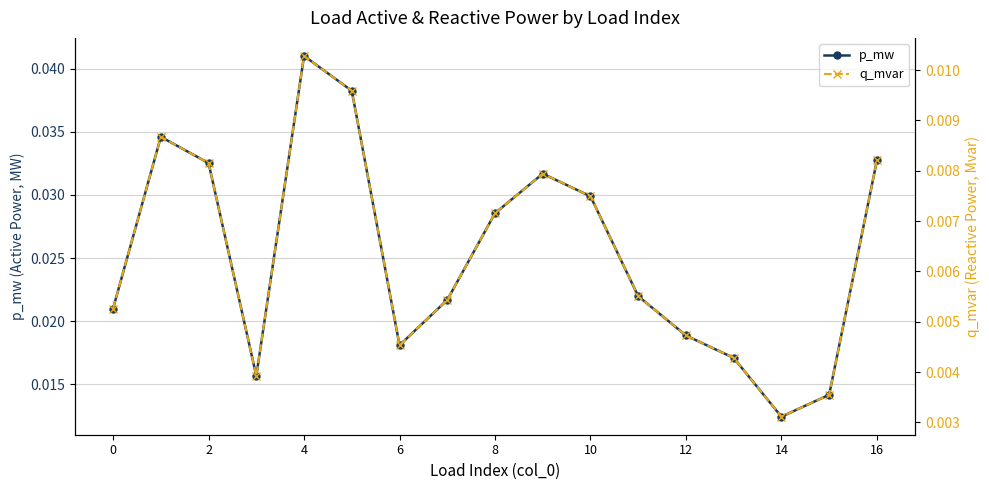

What is the label of the 4th point from the right?

13